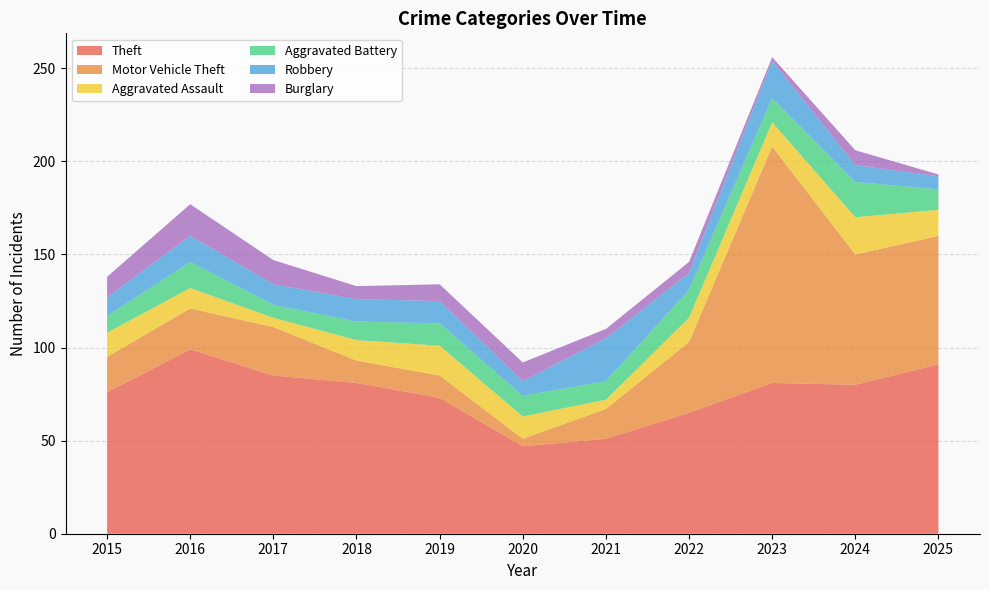

Reading left to right, what are all the values shown in this chart?

Theft: 76	99	85	81	73	47	51	65	81	80	91
Motor Vehicle Theft: 19	22	26	12	12	4	16	38	127	70	69
Aggravated Assault: 13	11	5	11	16	12	5	13	13	20	14
Aggravated Battery: 9	14	7	10	12	11	10	15	13	19	11
Robbery: 10	14	11	12	12	8	23	9	20	9	7
Burglary: 11	17	13	7	9	10	5	6	2	8	1